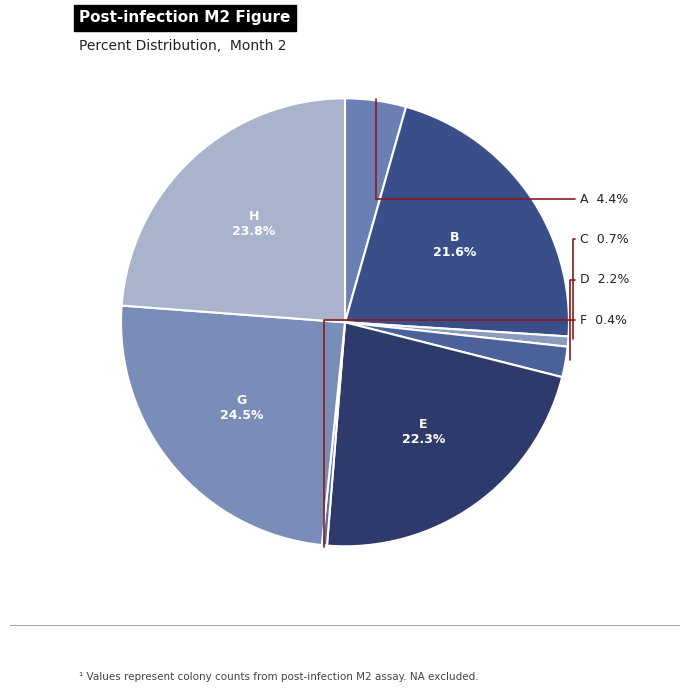

How many slices are in this pie chart?

8